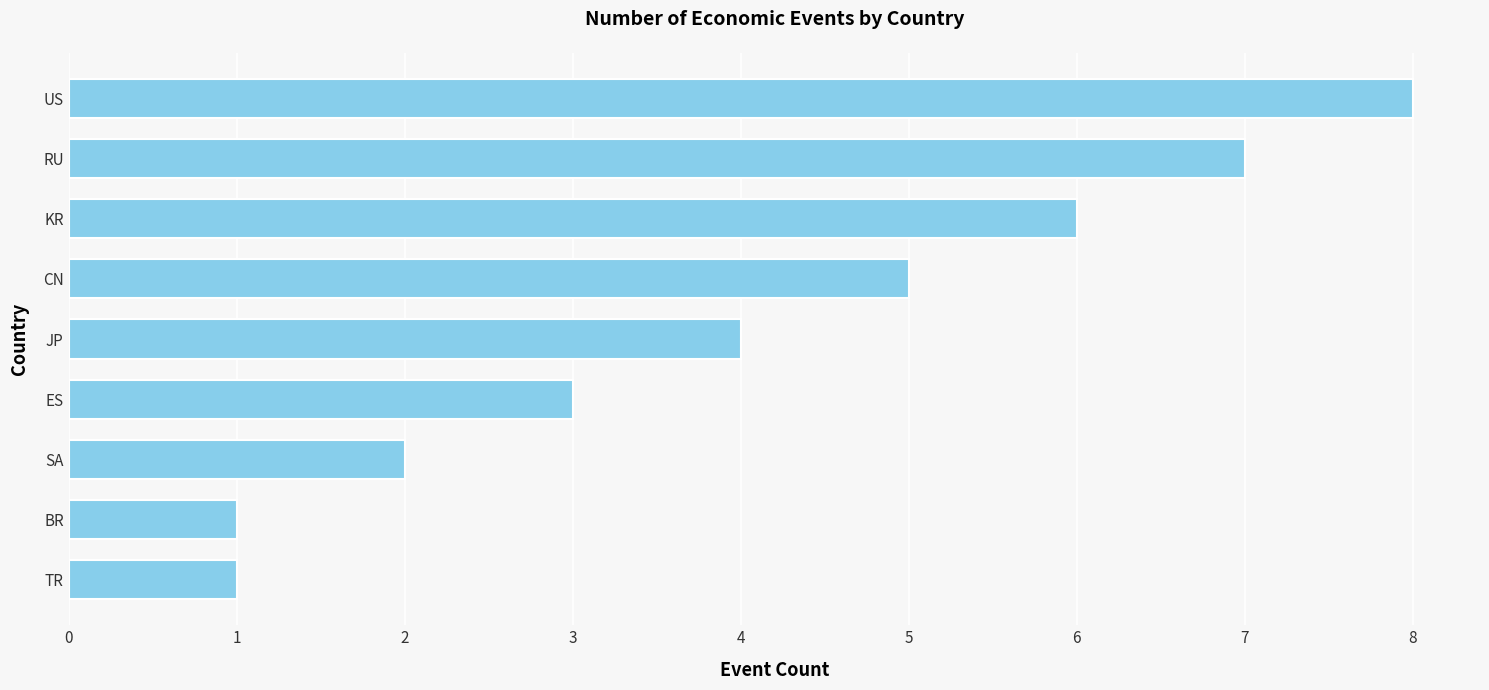

True or false: the data shows 3 at CN.

False